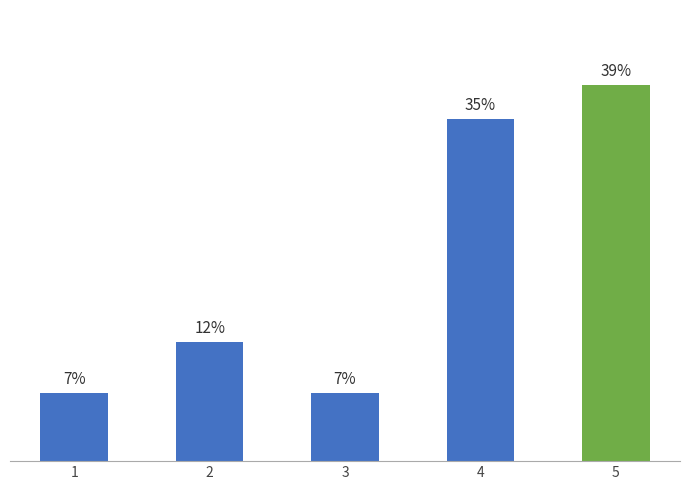

Where does the data first go above 12?

2